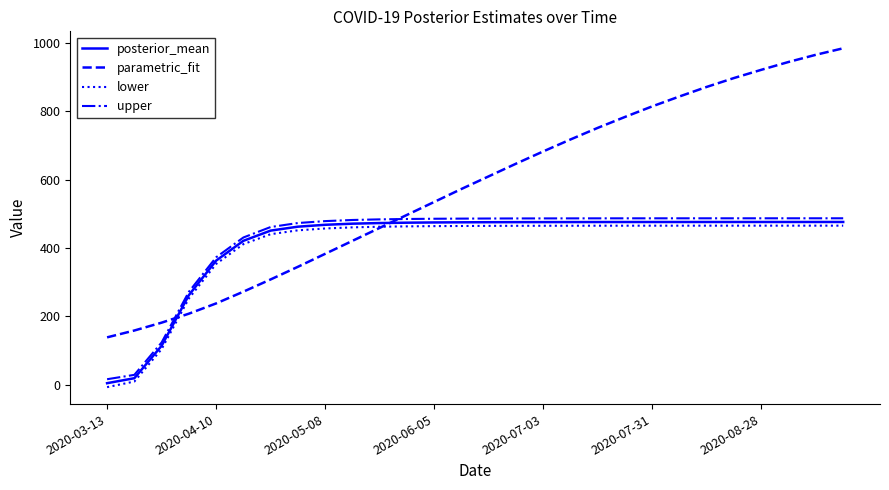

Which series ends up on top after the final intersection of parametric_fit and posterior_mean?

parametric_fit